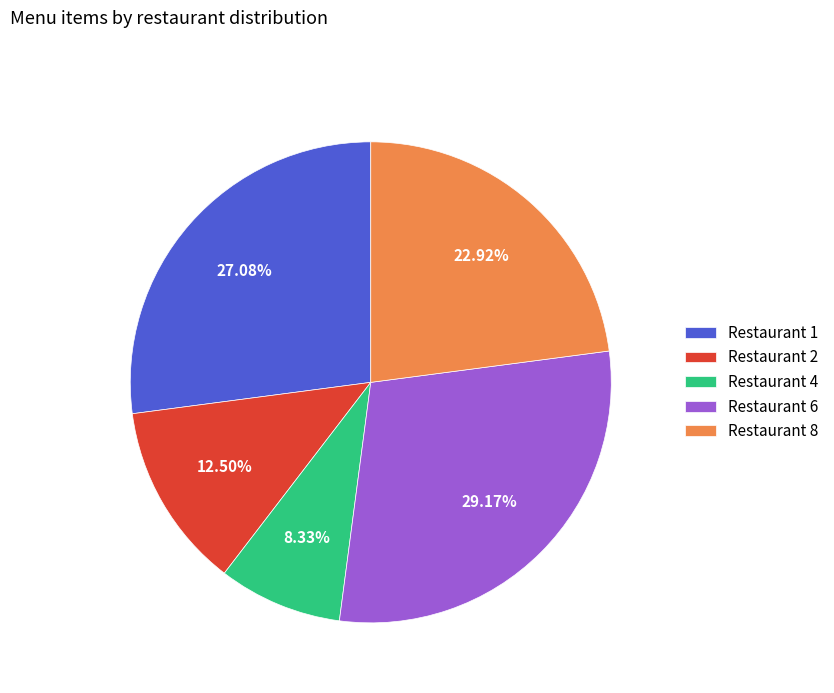

Between Restaurant 2 and Restaurant 4, which is larger?

Restaurant 2